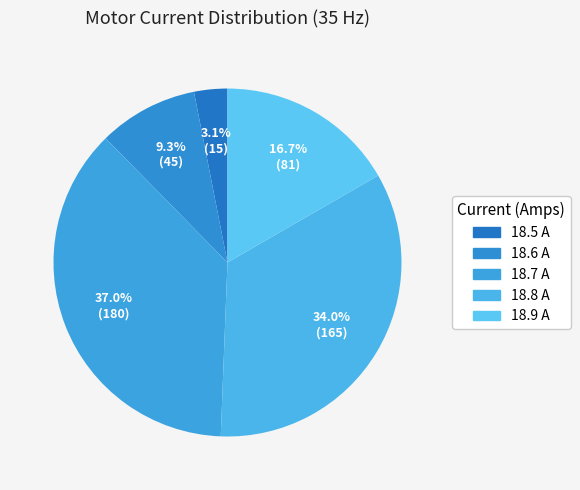

How many slices are in this pie chart?

5